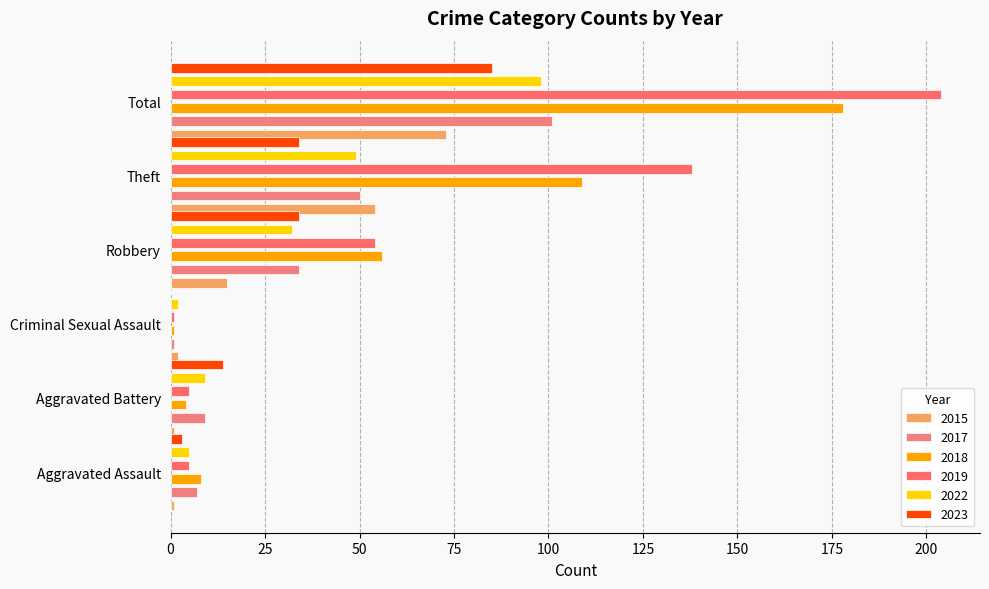

At which category is the sum across all series the highest?

Total